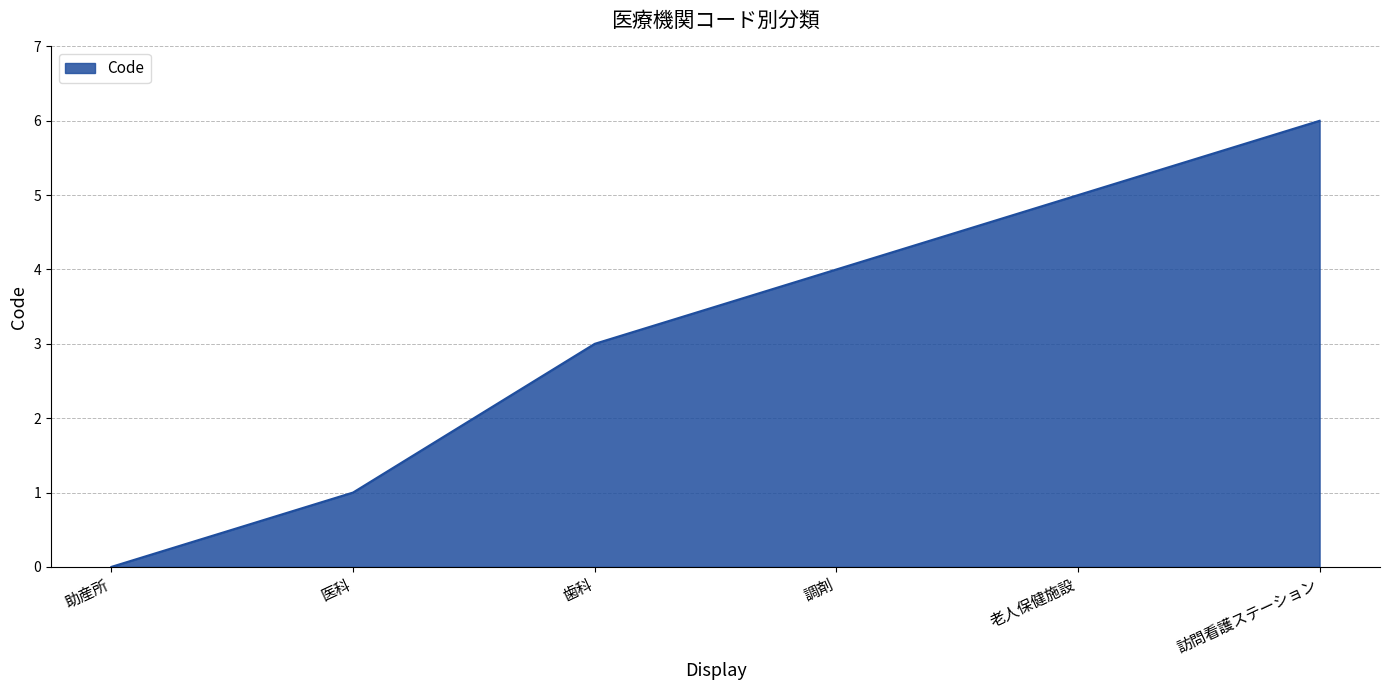

Which label corresponds to the smallest value in the chart?

助産所